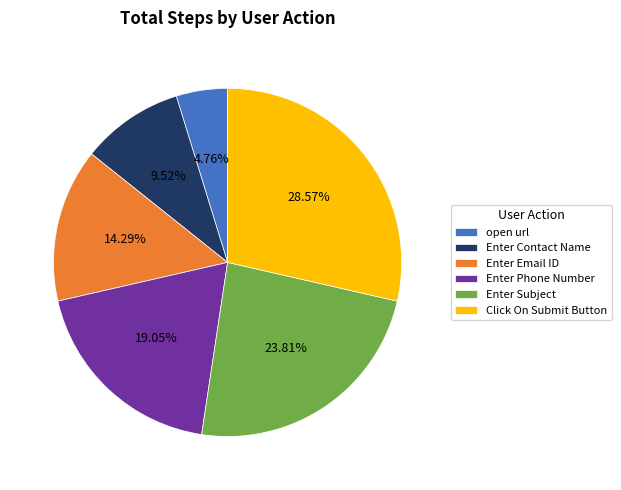

Is the sum of Enter Email ID and Enter Phone Number greater than half?

No